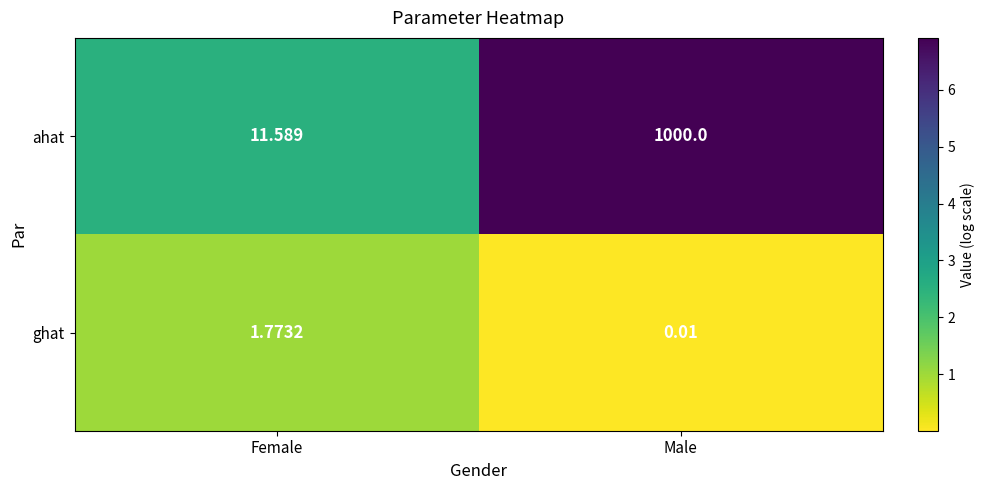

Which series has the largest range (max minus min)?

ahat